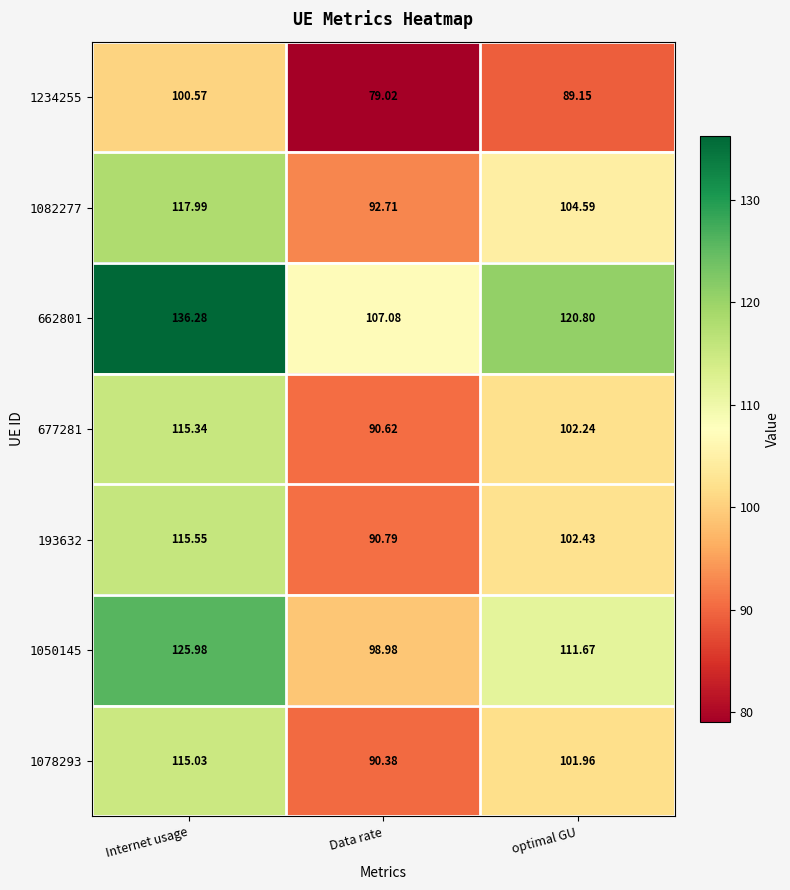

Which series has the largest total across all categories?

662801